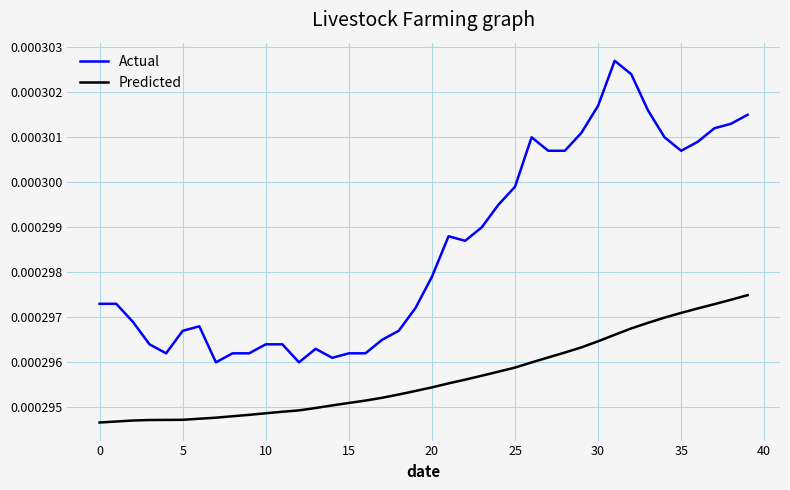

At how many categories does at least one series exceed 302373?

2